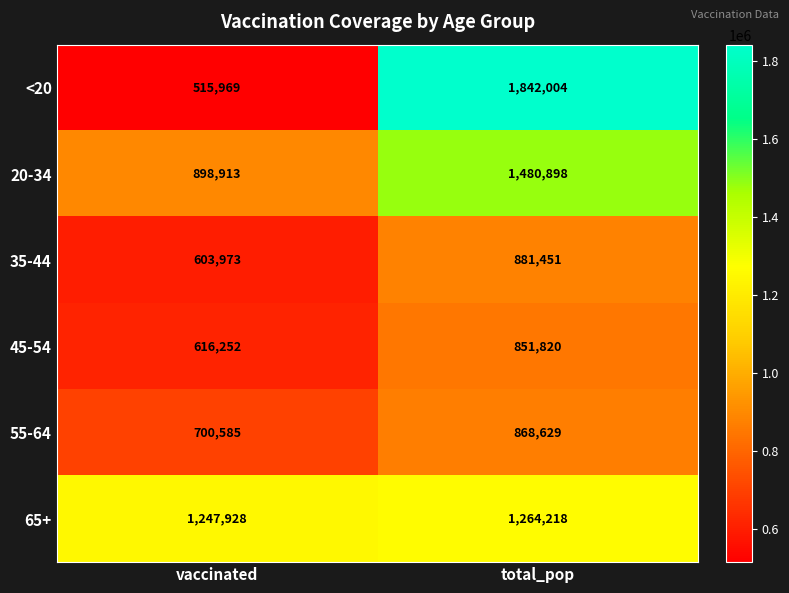

The 45-54 series shows 616252 at vaccinated. True or false?

True